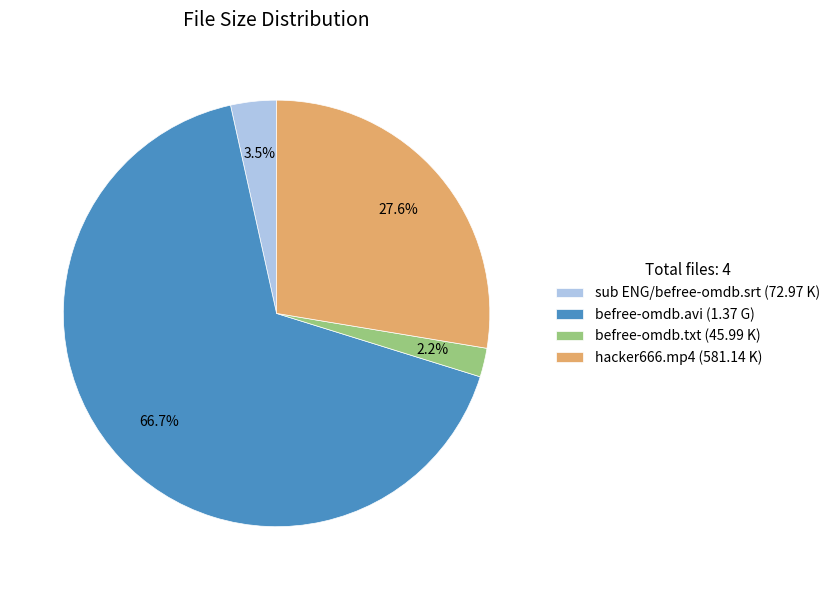

What percentage is the befree-omdb.avi slice, to the nearest percent?

67%